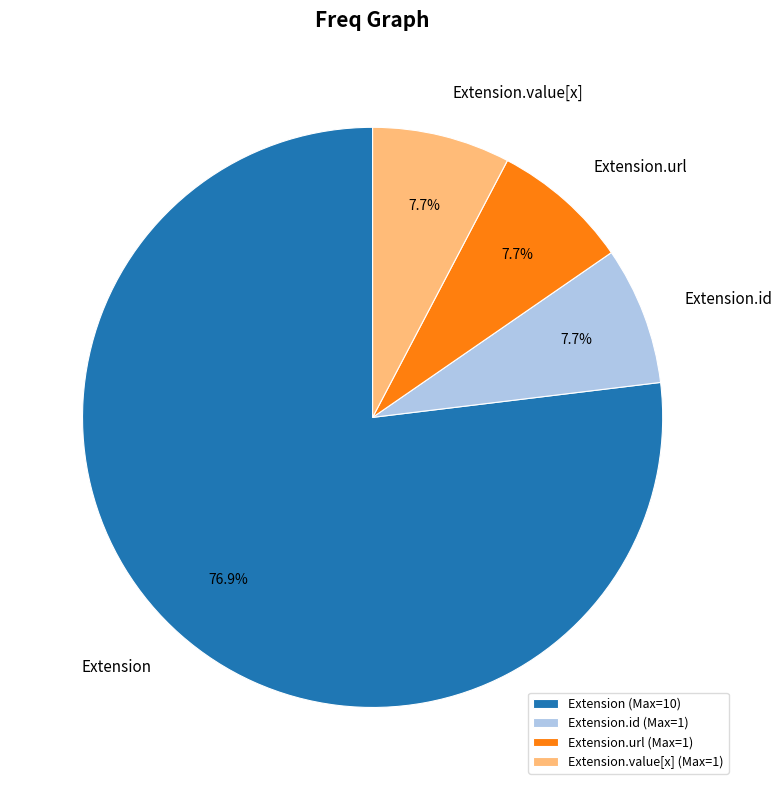

To the nearest percent, what is the average slice percentage?

25%